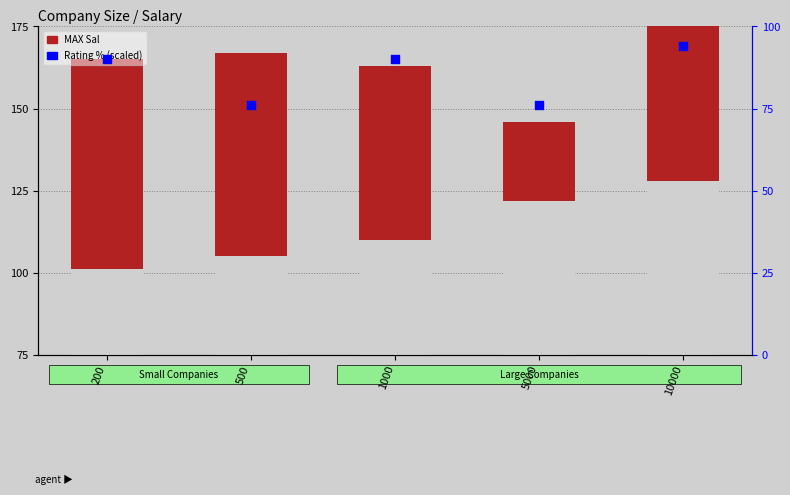

What is the total value across all series at 1000?

253